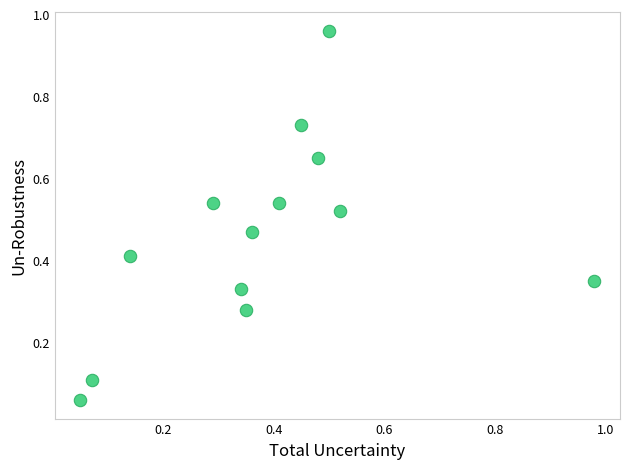

What is the range of X values (max minus min)?

0.9